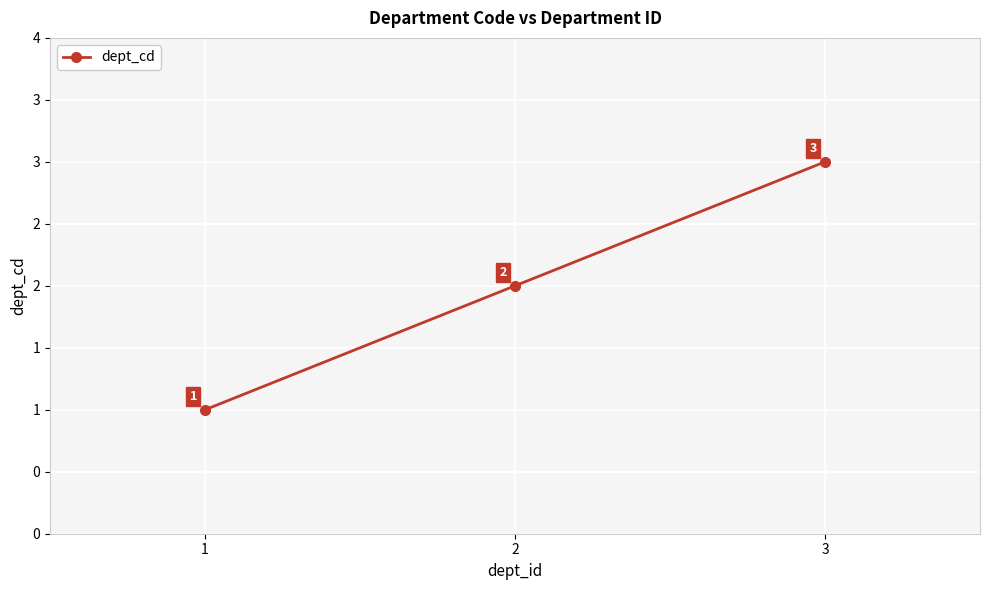

Does the chart have visible grid lines?

Yes